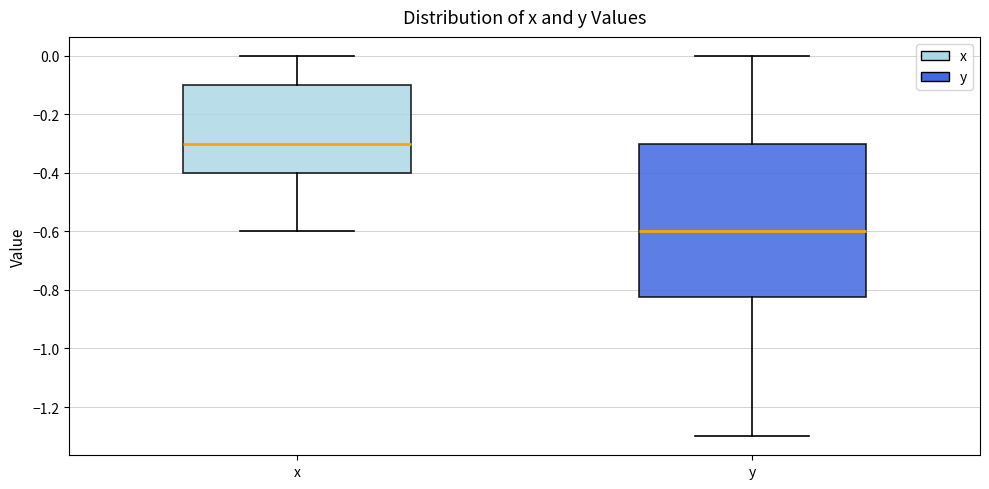

Comparing the boxes themselves (not the whiskers), which one is the tallest?

y